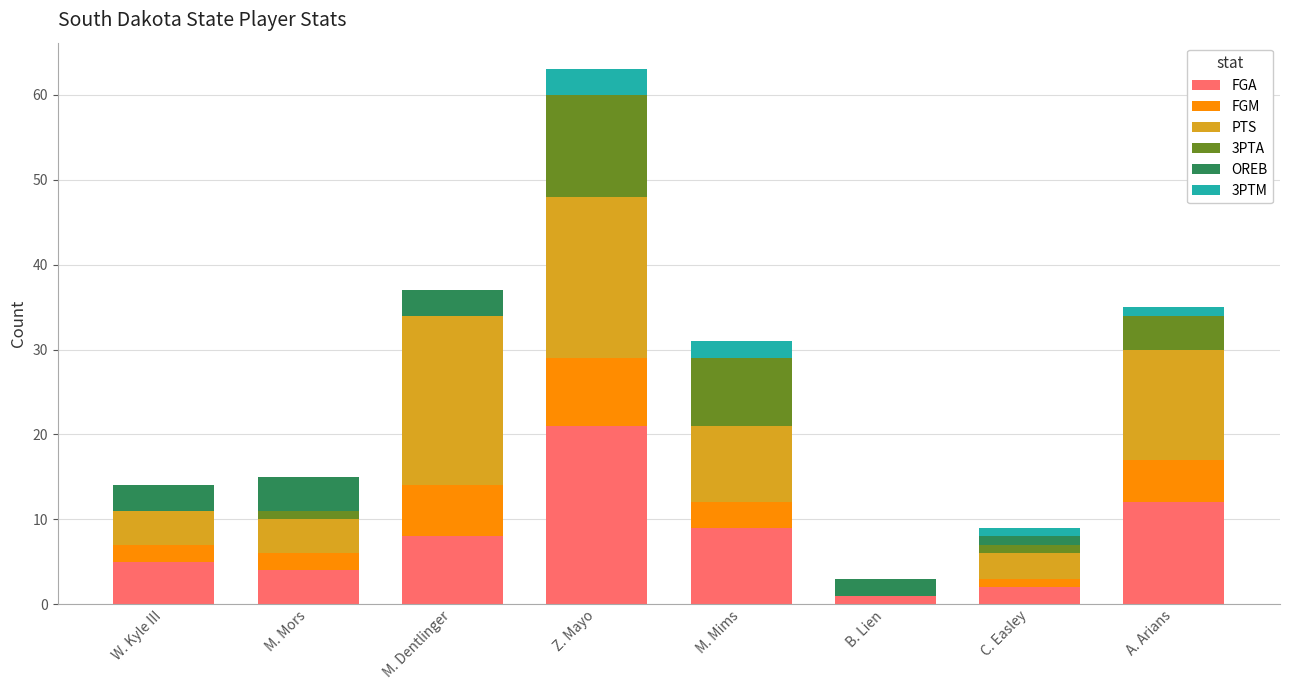

What is the sum of all FGA values?

62